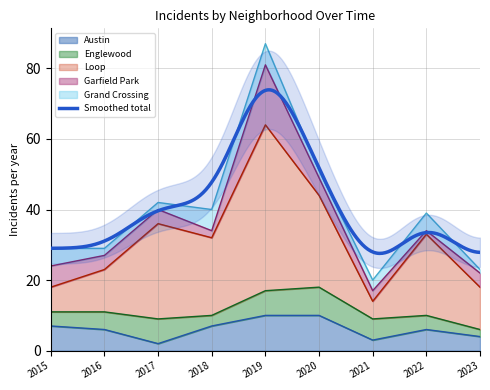

List the labels in order of Grand Crossing value, largest first.

2018, 2019, 2015, 2022, 2021, 2016, 2017, 2020, 2023